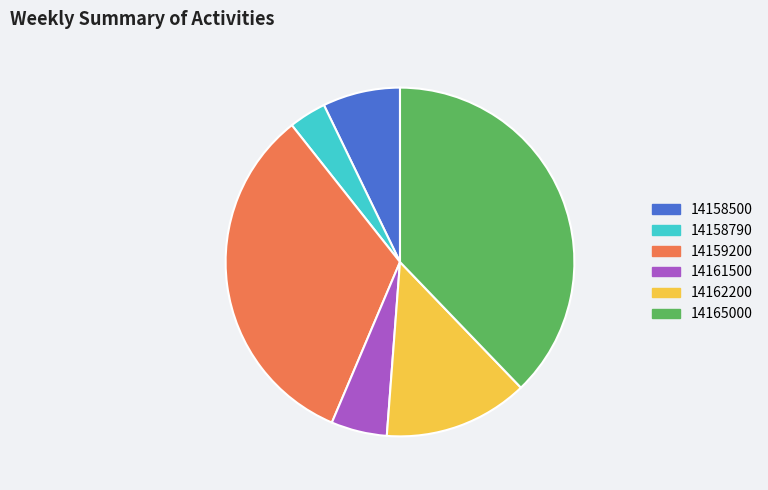

What is the ratio of the value at 14162200 to the value at 14161500?

2.6